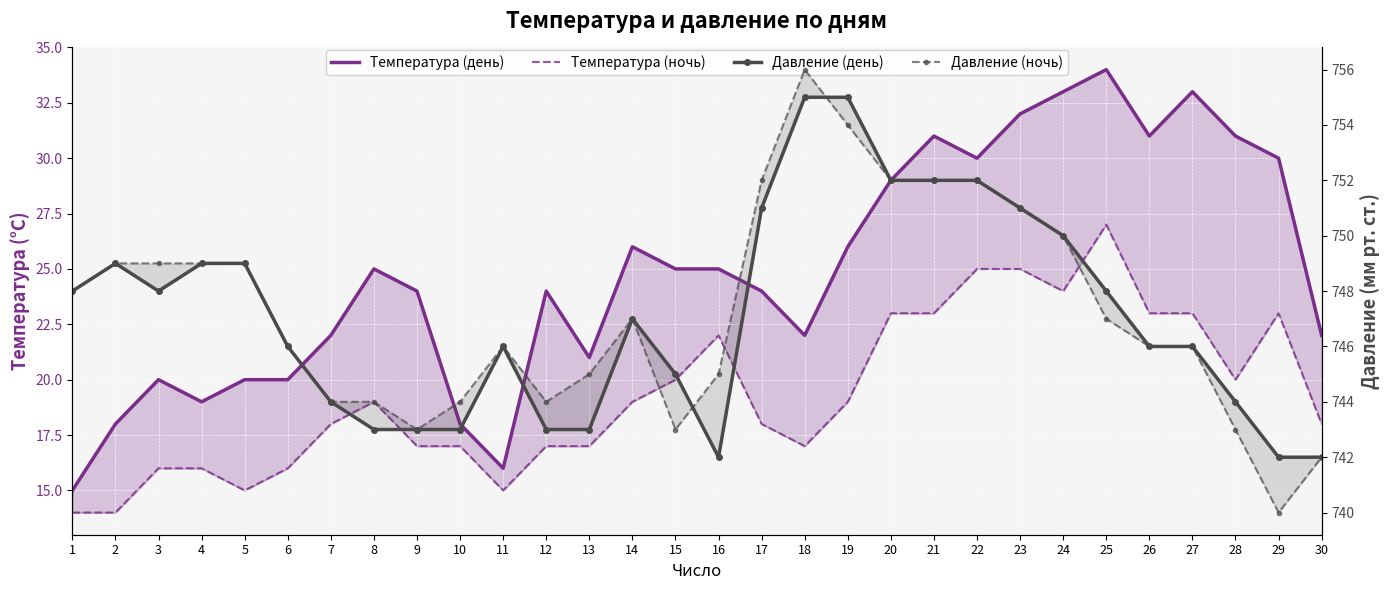

What is the smallest value displayed?

14